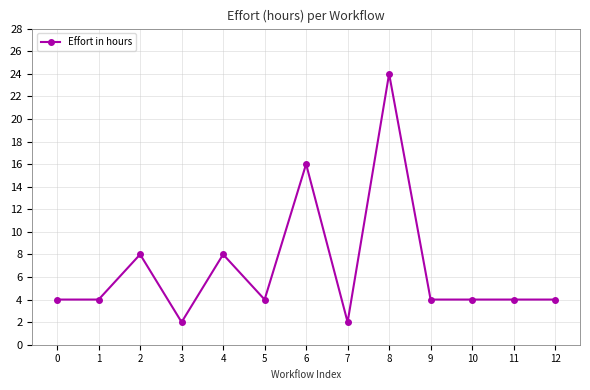

The value at 11 is 1. True or false?

False